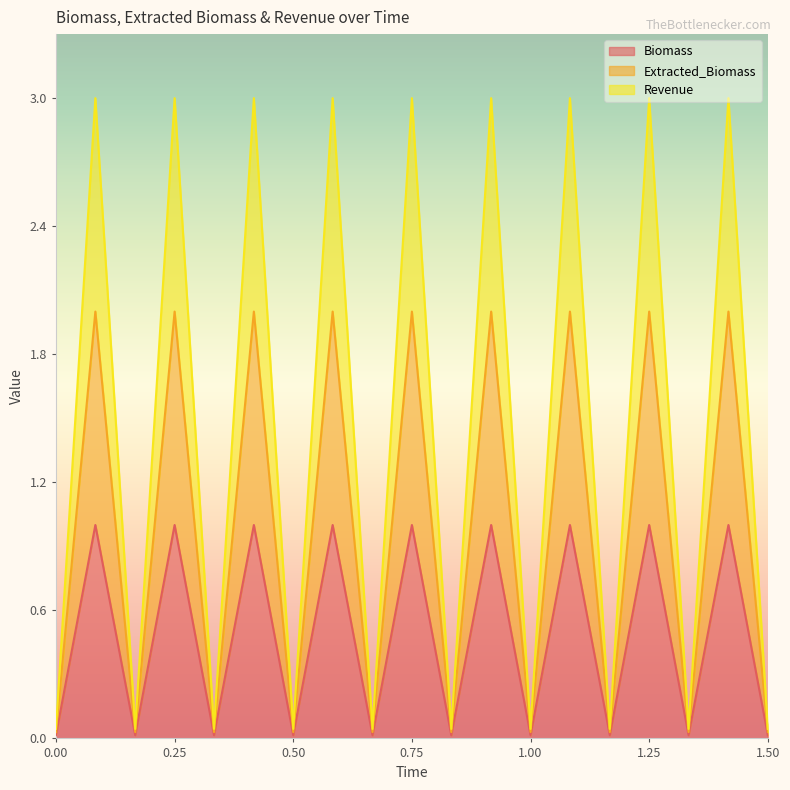

What is the value of the Revenue point at the 2nd from the left?

3.0